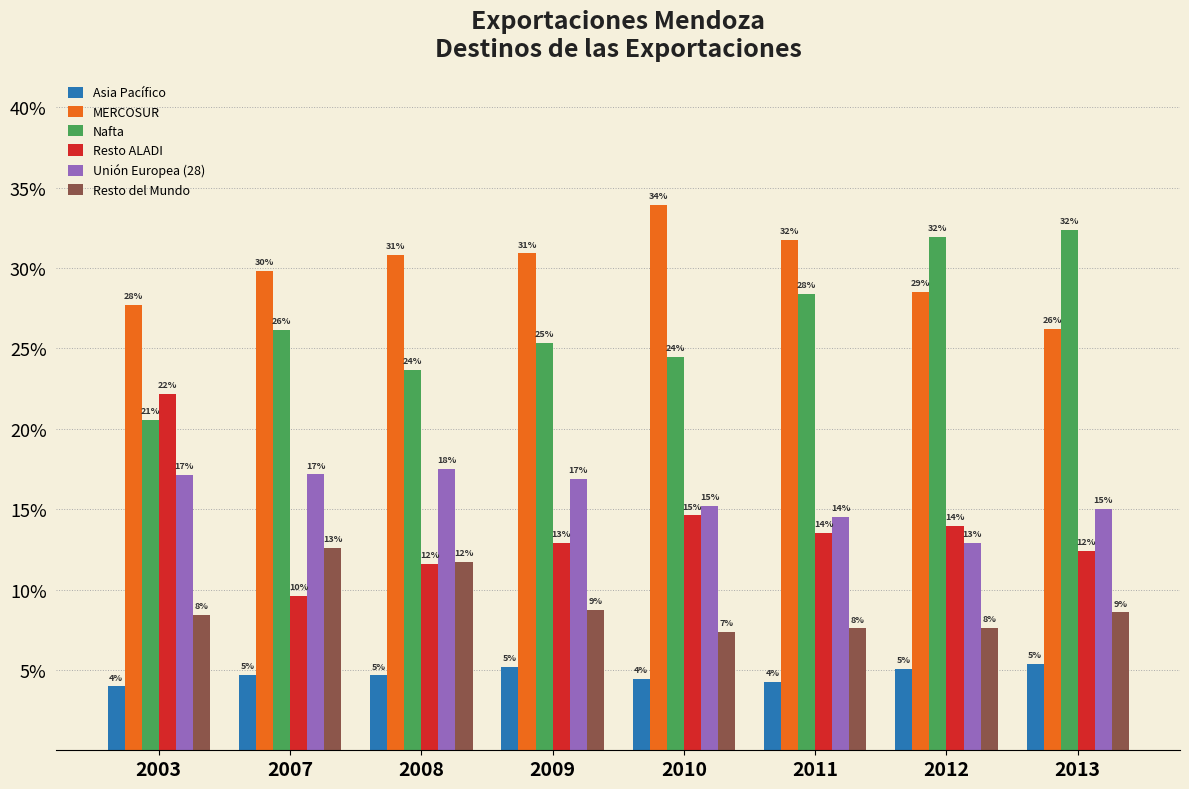

Are the bars horizontal?

No